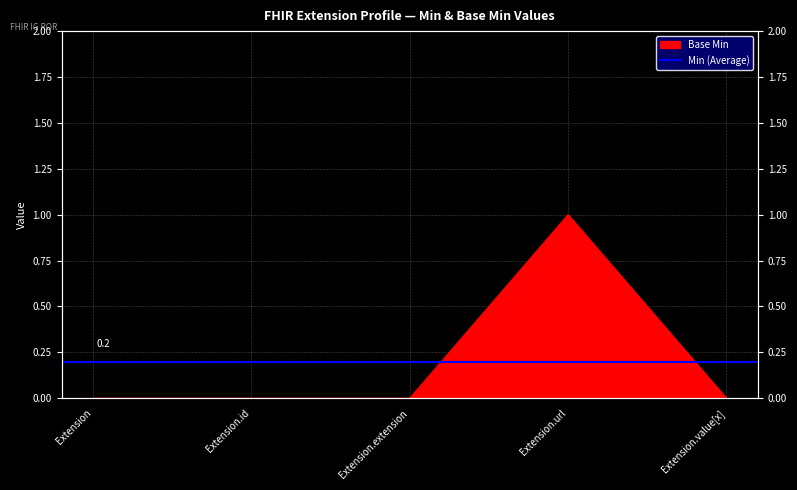

What is the label of the 4th point from the left?

Extension.url